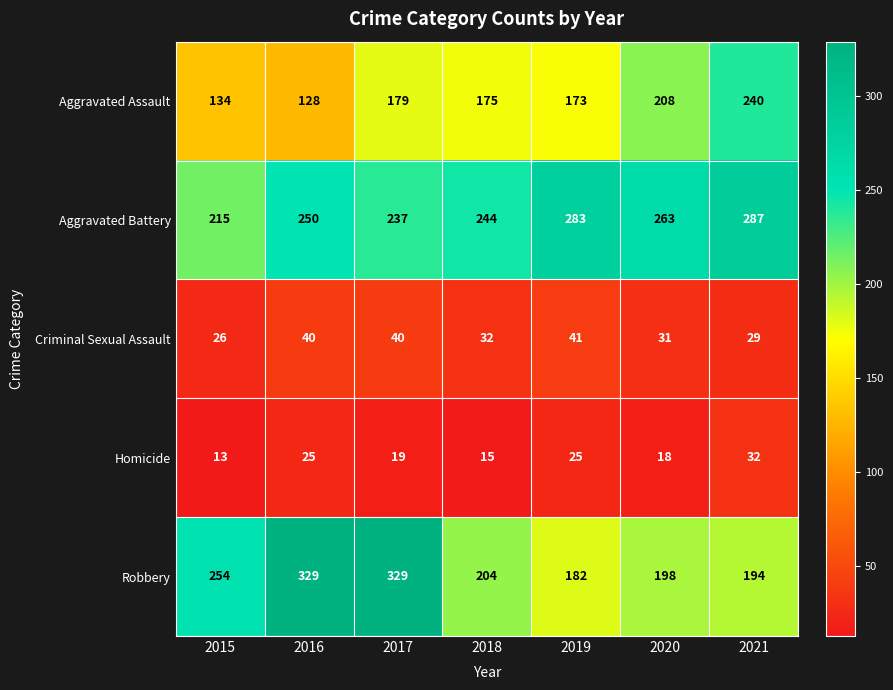

Which series changed the most between 2017 and 2018?

Robbery